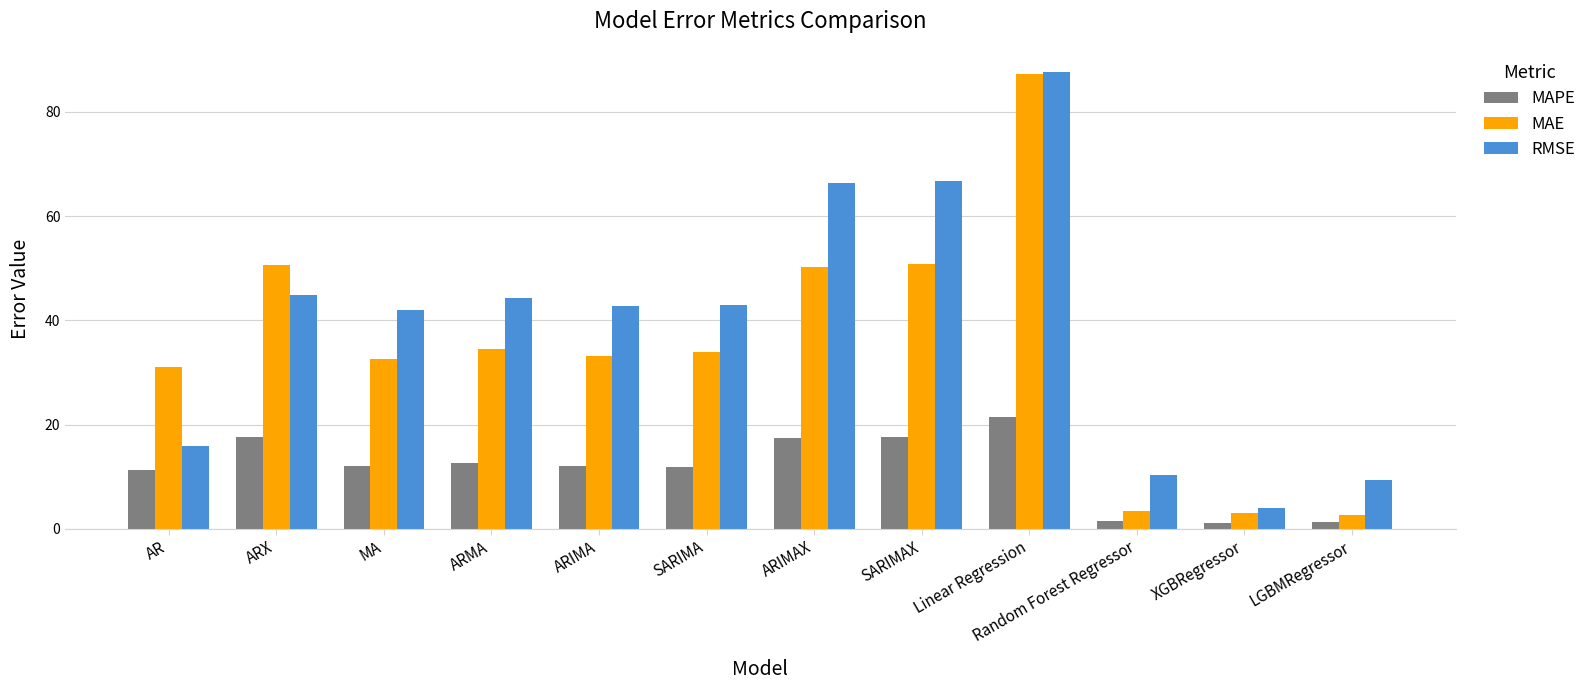

What is the difference between the maximum and minimum values in the RMSE series?

83.7